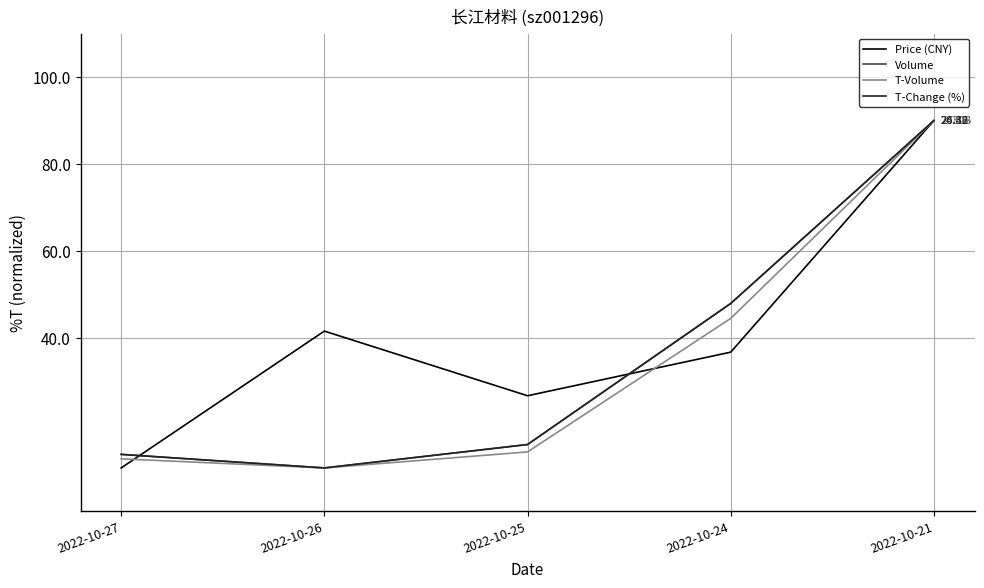

Is it true that Volume equals 8.4 at 2022-10-27?

False